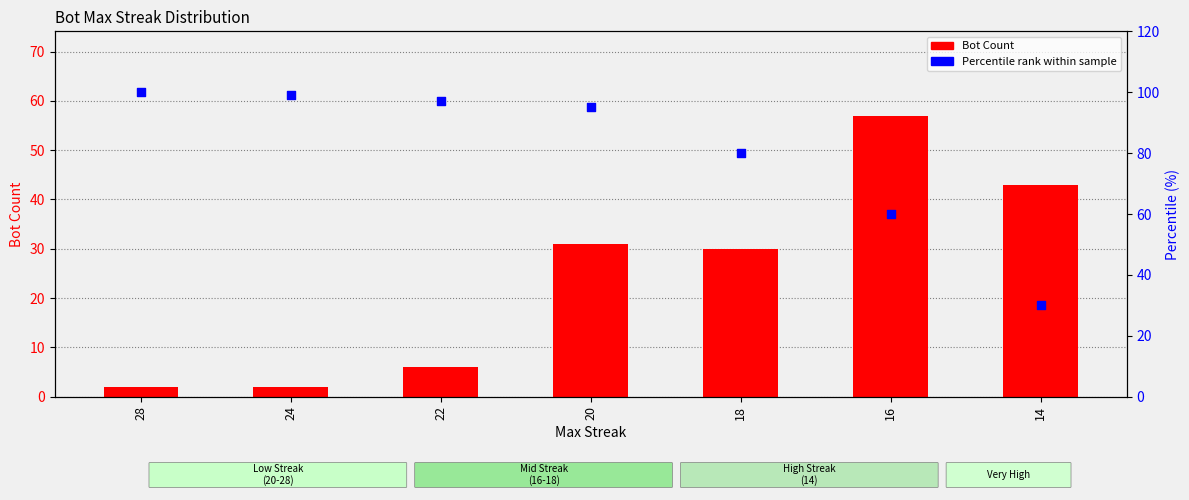

Which series contains the lowest Y value?

Bot Count